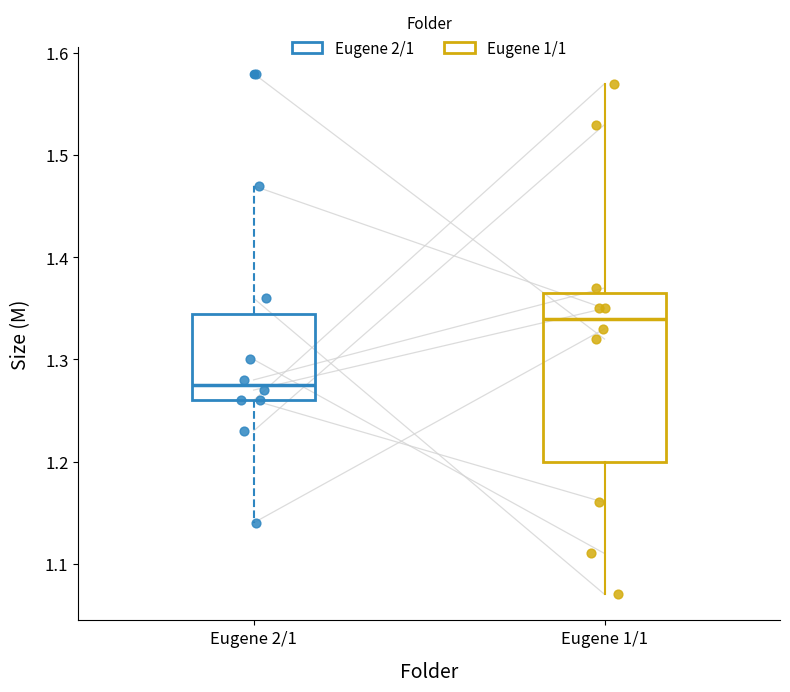

Which box is the tallest, from its lower edge to its upper edge?

Eugene 1/1